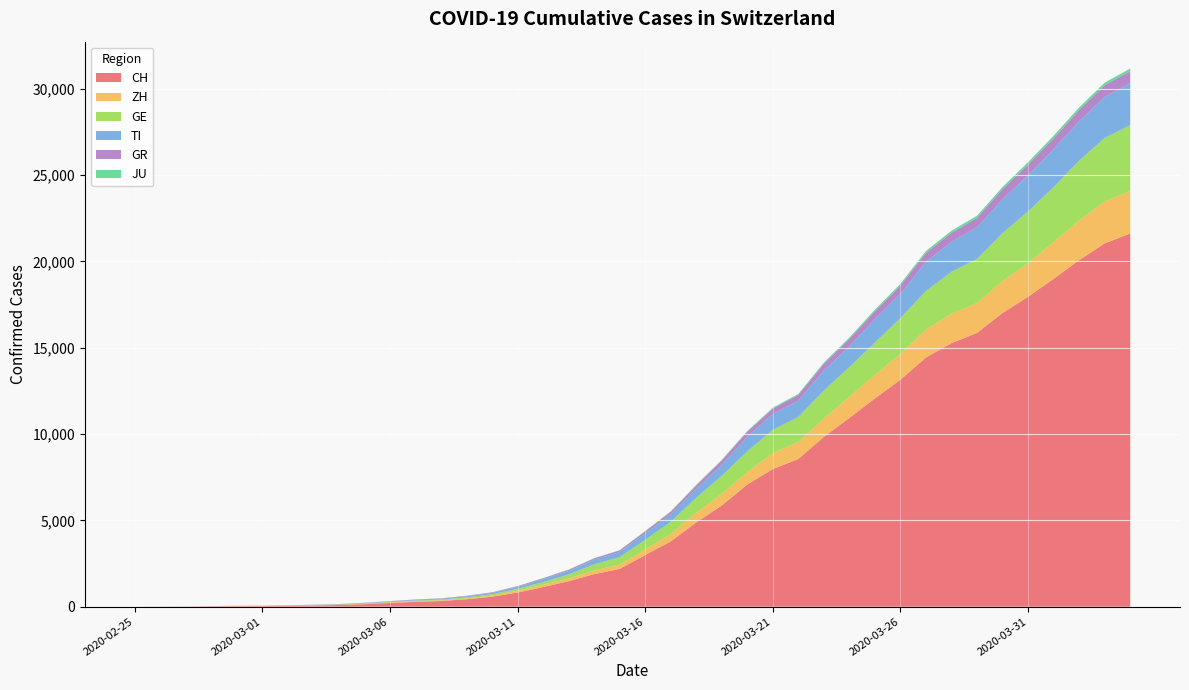

Reading right to left, transcribe all the data shown in this chart.

CH: 2020-04-04=21617	2020-04-03=21047	2020-04-02=20074	2020-04-01=18990	2020-03-31=17953	2020-03-30=17014	2020-03-29=15861	2020-03-28=15268	2020-03-27=14434	2020-03-26=13146	2020-03-25=12066	2020-03-24=10935	2020-03-23=9839	2020-03-22=8556	2020-03-21=7972	2020-03-20=7080	2020-03-19=5864	2020-03-18=4883	2020-03-17=3778	2020-03-16=2993	2020-03-15=2187	2020-03-14=1887	2020-03-13=1475	2020-03-12=1135	2020-03-11=820	2020-03-10=580	2020-03-09=429	2020-03-08=328	2020-03-07=281	2020-03-06=219	2020-03-05=143	2020-03-04=98	2020-03-03=70	2020-03-02=50	2020-03-01=36	2020-02-29=30	2020-02-28=20	2020-02-27=8	2020-02-26=4	2020-02-25=0
ZH: 2020-04-04=2461	2020-04-03=2428	2020-04-02=2300	2020-04-01=2136	2020-03-31=1947	2020-03-30=1859	2020-03-29=1733	2020-03-28=1701	2020-03-27=1627	2020-03-26=1500	2020-03-25=1368	2020-03-24=1221	2020-03-23=1073	2020-03-22=984	2020-03-21=925	2020-03-20=711	2020-03-19=679	2020-03-18=568	2020-03-17=429	2020-03-16=326	2020-03-15=250	2020-03-14=218	2020-03-13=163	2020-03-12=140	2020-03-11=101	2020-03-10=62	2020-03-09=49	2020-03-08=40	2020-03-07=34	2020-03-06=29	2020-03-05=23	2020-03-04=15	2020-03-03=13	2020-03-02=10	2020-03-01=7	2020-02-29=6	2020-02-28=2	2020-02-27=2	2020-02-26=0	2020-02-25=0
GE: 2020-04-04=3817	2020-04-03=3679	2020-04-02=3470	2020-04-01=3181	2020-03-31=3004	2020-03-30=2762	2020-03-29=2548	2020-03-28=2437	2020-03-27=2232	2020-03-26=2074	2020-03-25=1871	2020-03-24=1730	2020-03-23=1612	2020-03-22=1454	2020-03-21=1351	2020-03-20=1213	2020-03-19=1041	2020-03-18=863	2020-03-17=710	2020-03-16=556	2020-03-15=435	2020-03-14=351	2020-03-13=227	2020-03-12=155	2020-03-11=114	2020-03-10=80	2020-03-09=60	2020-03-08=45	2020-03-07=43	2020-03-06=30	2020-03-05=20	2020-03-04=16	2020-03-03=14	2020-03-02=11	2020-03-01=10	2020-02-29=9	2020-02-28=5	2020-02-27=1	2020-02-26=1	2020-02-25=0
TI: 2020-04-04=2442	2020-04-03=2377	2020-04-02=2271	2020-04-01=2195	2020-03-31=2091	2020-03-30=1962	2020-03-29=1837	2020-03-28=1727	2020-03-27=1688	2020-03-26=1401	2020-03-25=1354	2020-03-24=1209	2020-03-23=1162	2020-03-22=945	2020-03-21=916	2020-03-20=849	2020-03-19=638	2020-03-18=511	2020-03-17=426	2020-03-16=368	2020-03-15=293	2020-03-14=265	2020-03-13=206	2020-03-12=163	2020-03-11=108	2020-03-10=75	2020-03-09=61	2020-03-08=49	2020-03-07=41	2020-03-06=28	2020-03-05=25	2020-03-04=13	2020-03-03=8	2020-03-02=4	2020-03-01=2	2020-02-29=2	2020-02-28=1	2020-02-27=1	2020-02-26=1	2020-02-25=0
GR: 2020-04-04=680	2020-04-03=678	2020-04-02=655	2020-04-01=635	2020-03-31=617	2020-03-30=591	2020-03-29=542	2020-03-28=527	2020-03-27=513	2020-03-26=487	2020-03-25=458	2020-03-24=419	2020-03-23=386	2020-03-22=327	2020-03-21=311	2020-03-20=283	2020-03-19=252	2020-03-18=204	2020-03-17=152	2020-03-16=118	2020-03-15=93	2020-03-14=73	2020-03-13=65	2020-03-12=53	2020-03-11=44	2020-03-10=32	2020-03-09=28	2020-03-08=19	2020-03-07=18	2020-03-06=16	2020-03-05=15	2020-03-04=13	2020-03-03=10	2020-03-02=9	2020-03-01=6	2020-02-29=6	2020-02-28=6	2020-02-27=2	2020-02-26=2	2020-02-25=0
JU: 2020-04-04=154	2020-04-03=149	2020-04-02=149	2020-04-01=145	2020-03-31=140	2020-03-30=128	2020-03-29=127	2020-03-28=119	2020-03-27=114	2020-03-26=100	2020-03-25=92	2020-03-24=82	2020-03-23=69	2020-03-22=61	2020-03-21=54	2020-03-20=44	2020-03-19=36	2020-03-18=32	2020-03-17=29	2020-03-16=25	2020-03-15=19	2020-03-14=18	2020-03-13=17	2020-03-12=12	2020-03-11=7	2020-03-10=7	2020-03-09=7	2020-03-08=5	2020-03-07=5	2020-03-06=4	2020-03-05=4	2020-03-04=2	2020-03-03=2	2020-03-02=1	2020-03-01=1	2020-02-29=1	2020-02-28=1	2020-02-27=1	2020-02-26=0	2020-02-25=0